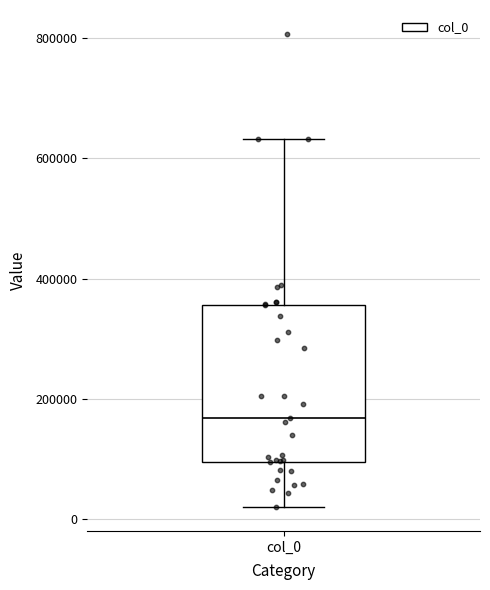

Where does the upper whisker of the box for col_0 end on the y-axis? The values are not printed on the chart, so give them approximately, as read against the axis.

640000